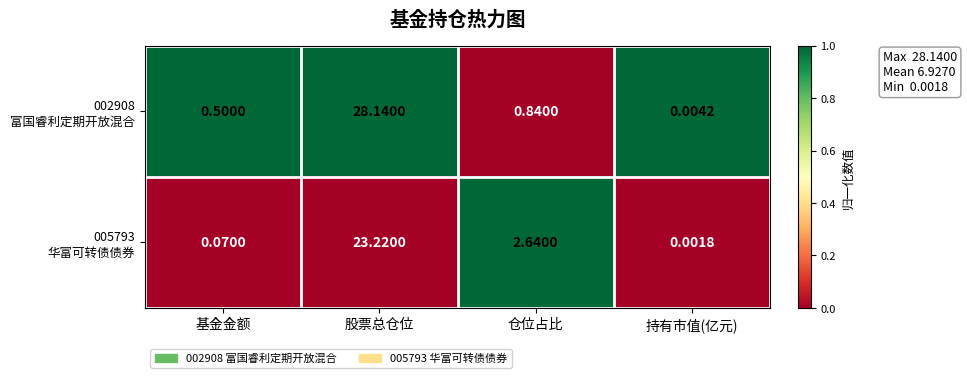

Which category has the lowest value across all series?

持有市值(亿元)